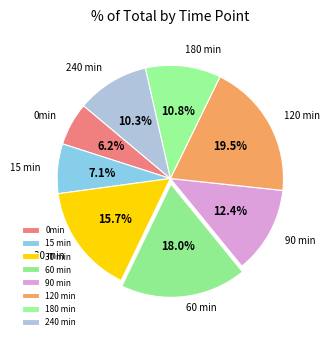

True or false: 180 min accounts for 5% of the total.

False